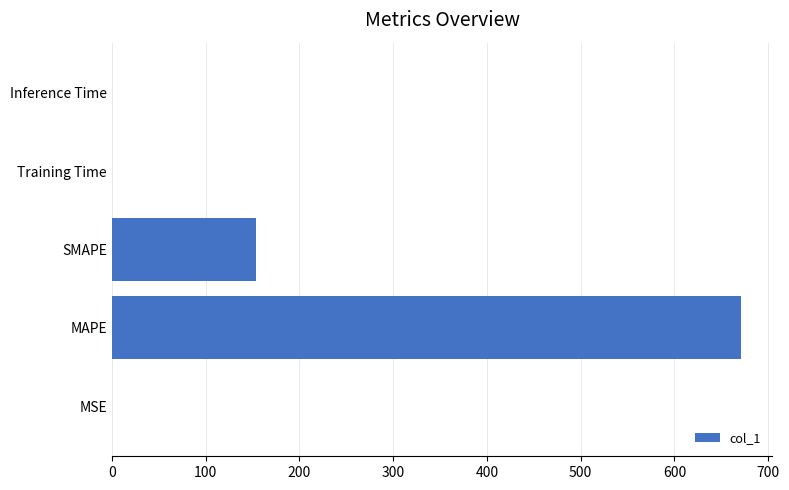

What is the sum of all values?

825.5